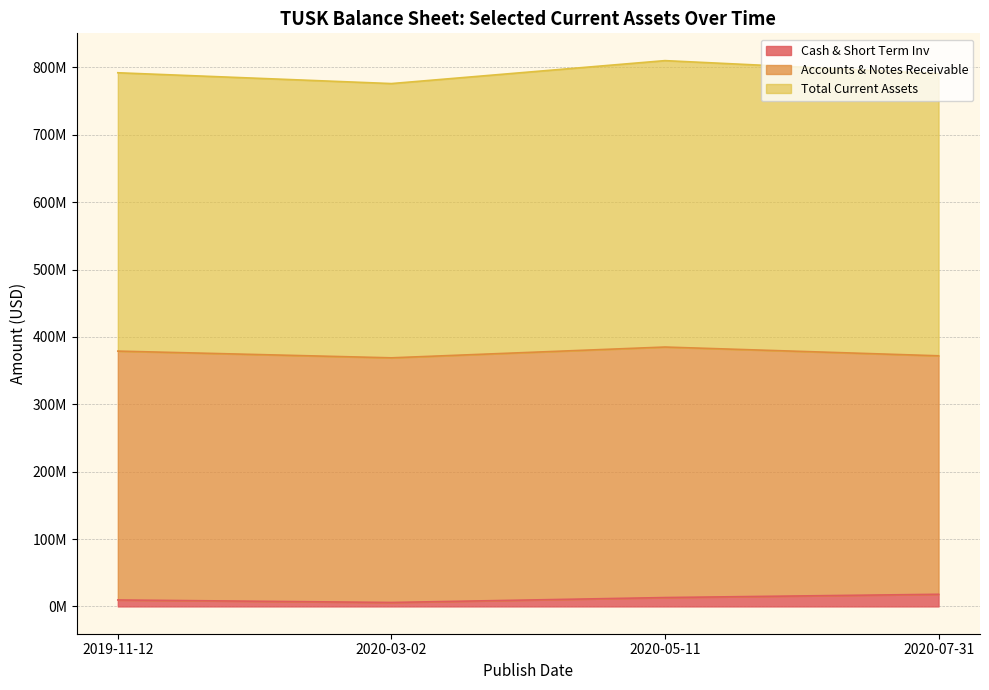

How many interior local peaks does the Accounts & Notes Receivable series have?

1